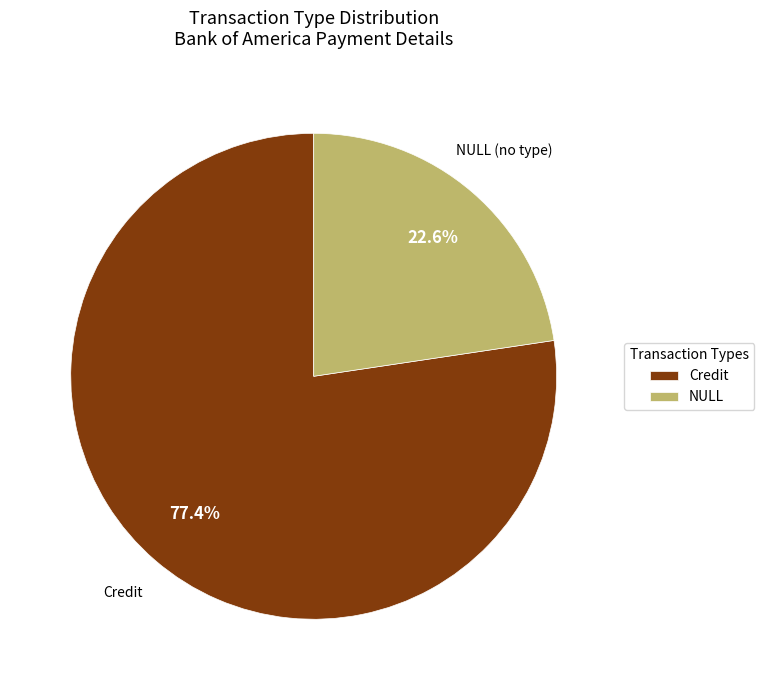

How many segments does this pie chart have?

2